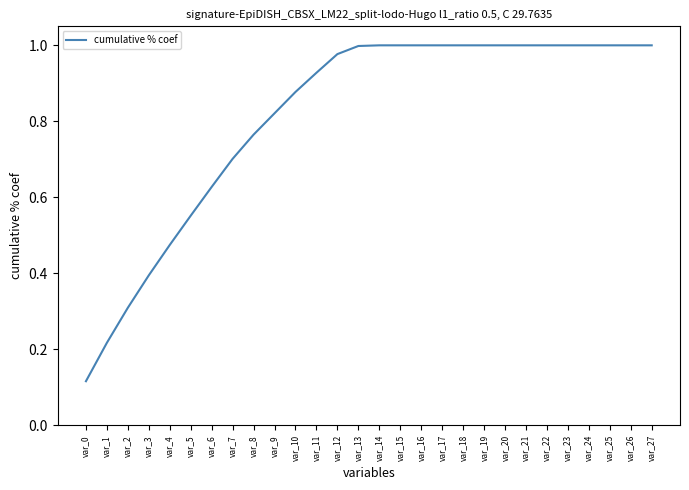

Which label corresponds to the smallest value in the chart?

var_0